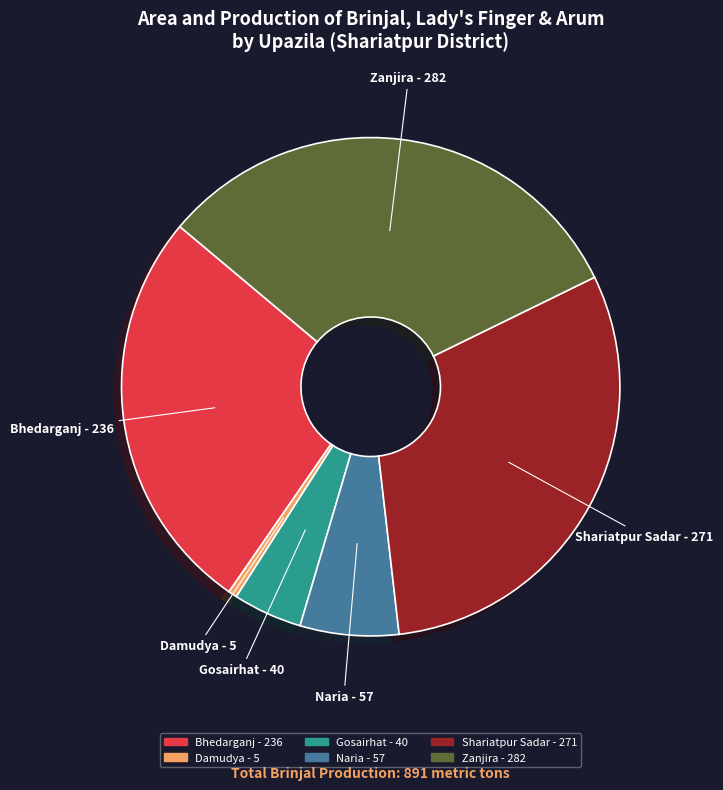

How many segments does this pie chart have?

6